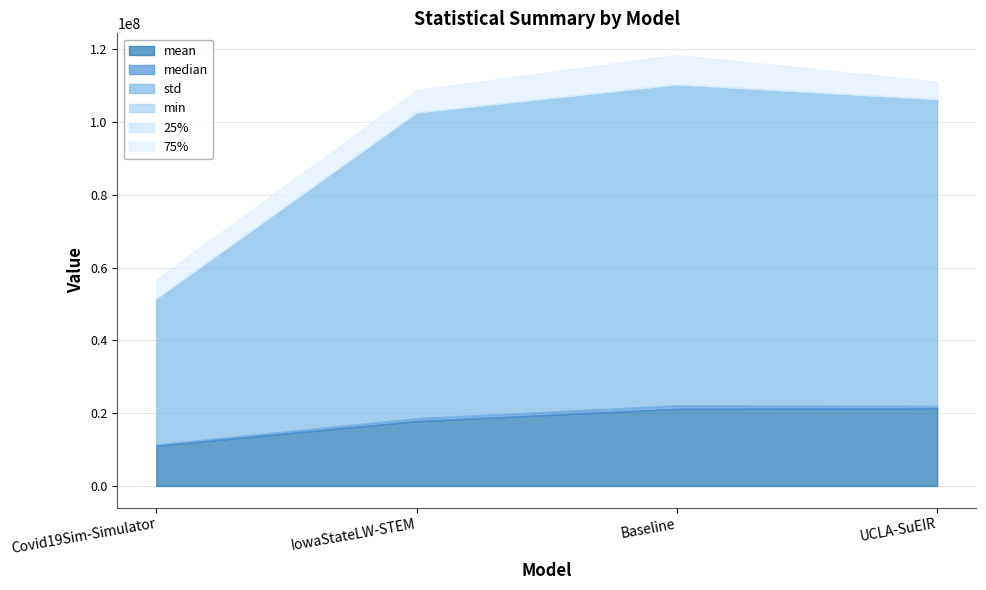

Rank the series at Baseline from lowest to highest value.

min, 25%, median, 75%, mean, std